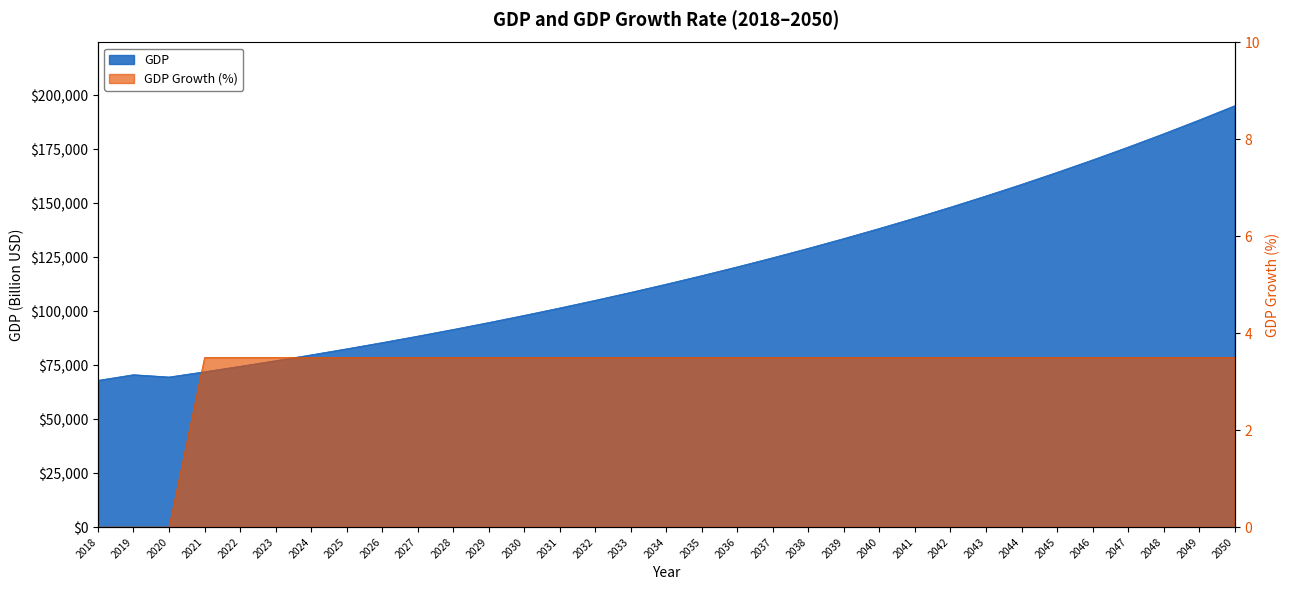

How many categories are shown in the chart?

33